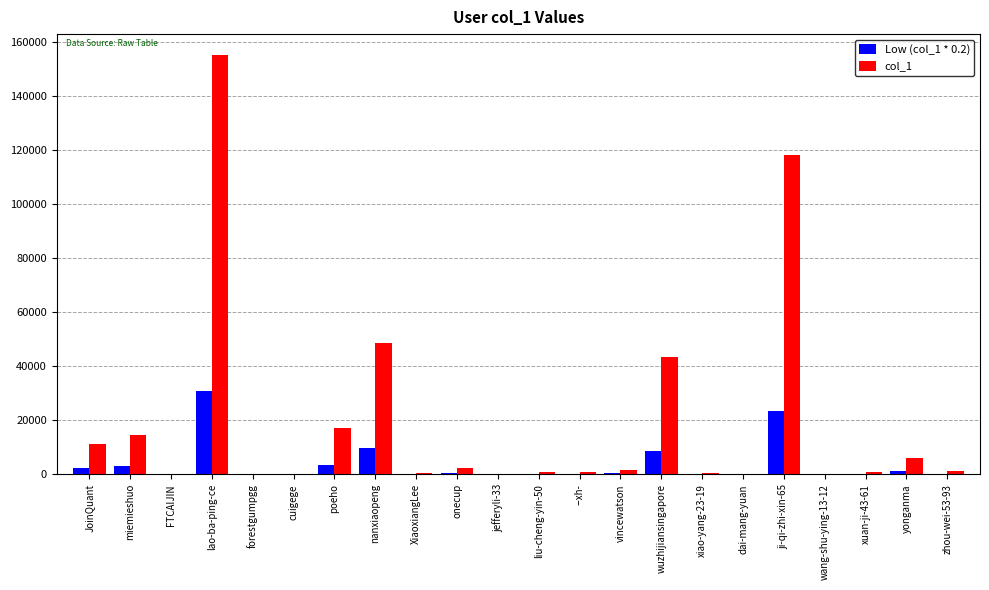

What is the sum of all Low (col_1 * 0.2) values?

85023.6